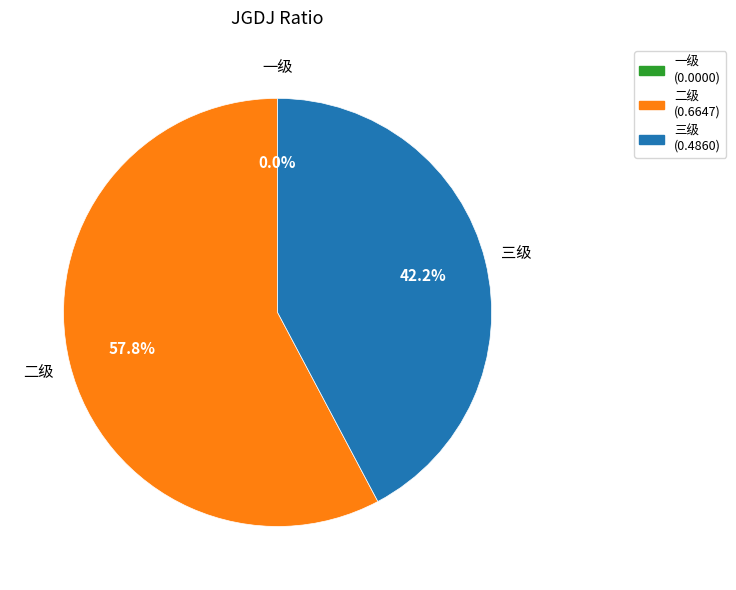

Rank the categories by value from lowest to highest.

一级, 三级, 二级